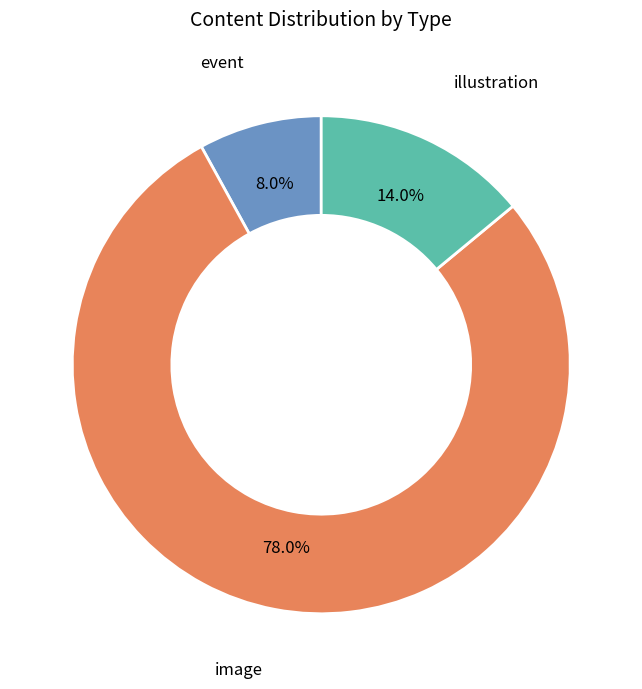

Combined, what portion of the pie is image and illustration?

92.0%